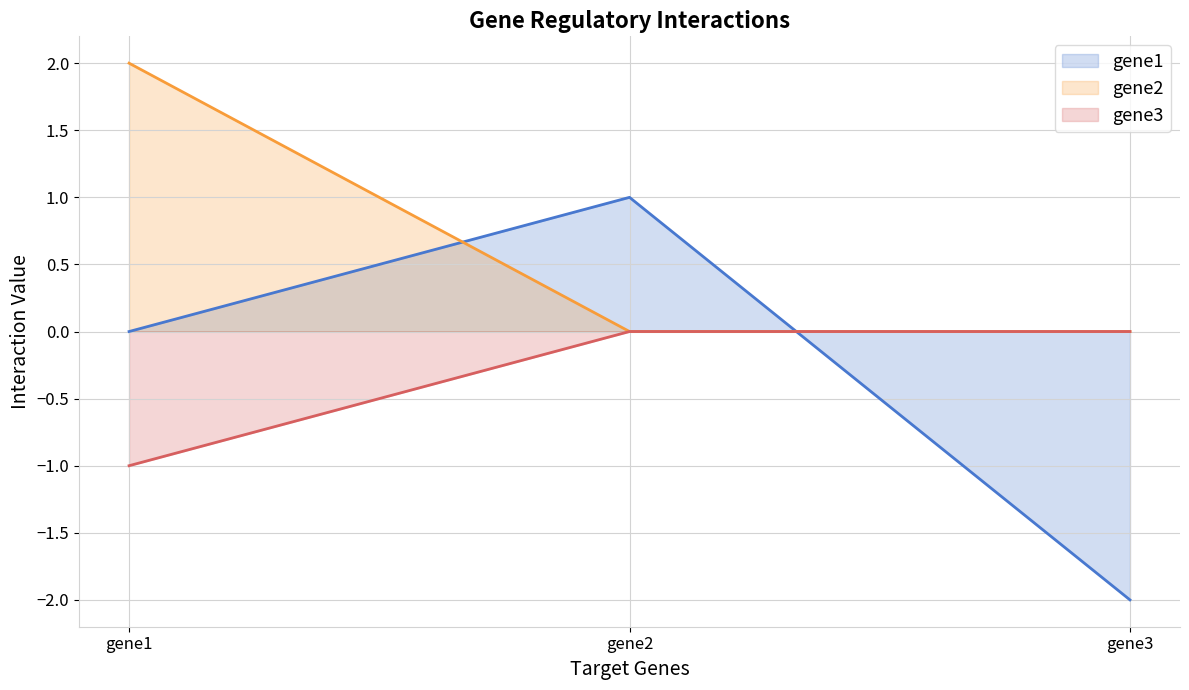

What is the difference between the maximum and second lowest values in the gene2 series?

2